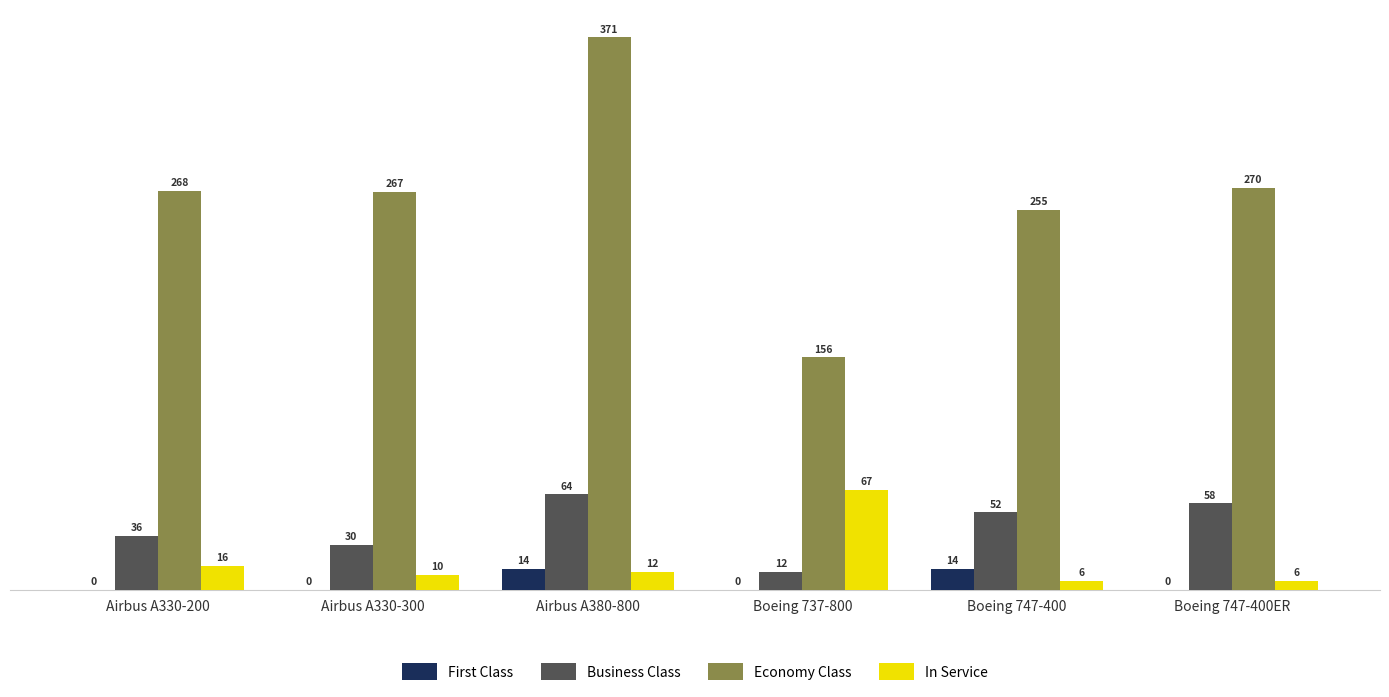

At which label does Business Class first exceed 52?

Airbus A380-800